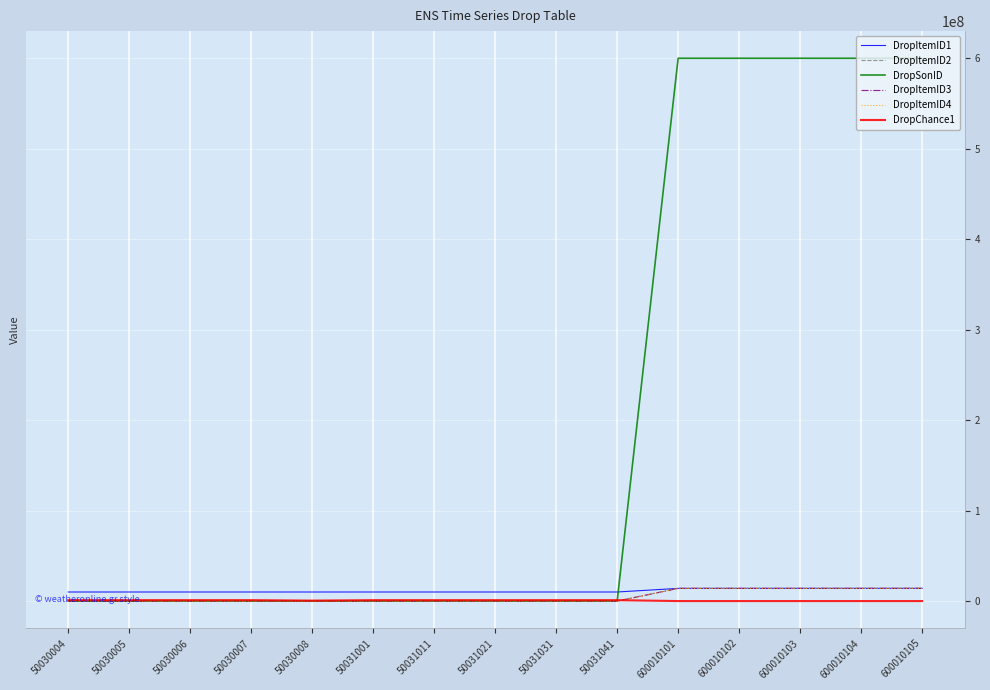

How many lines are shown in the chart?

6